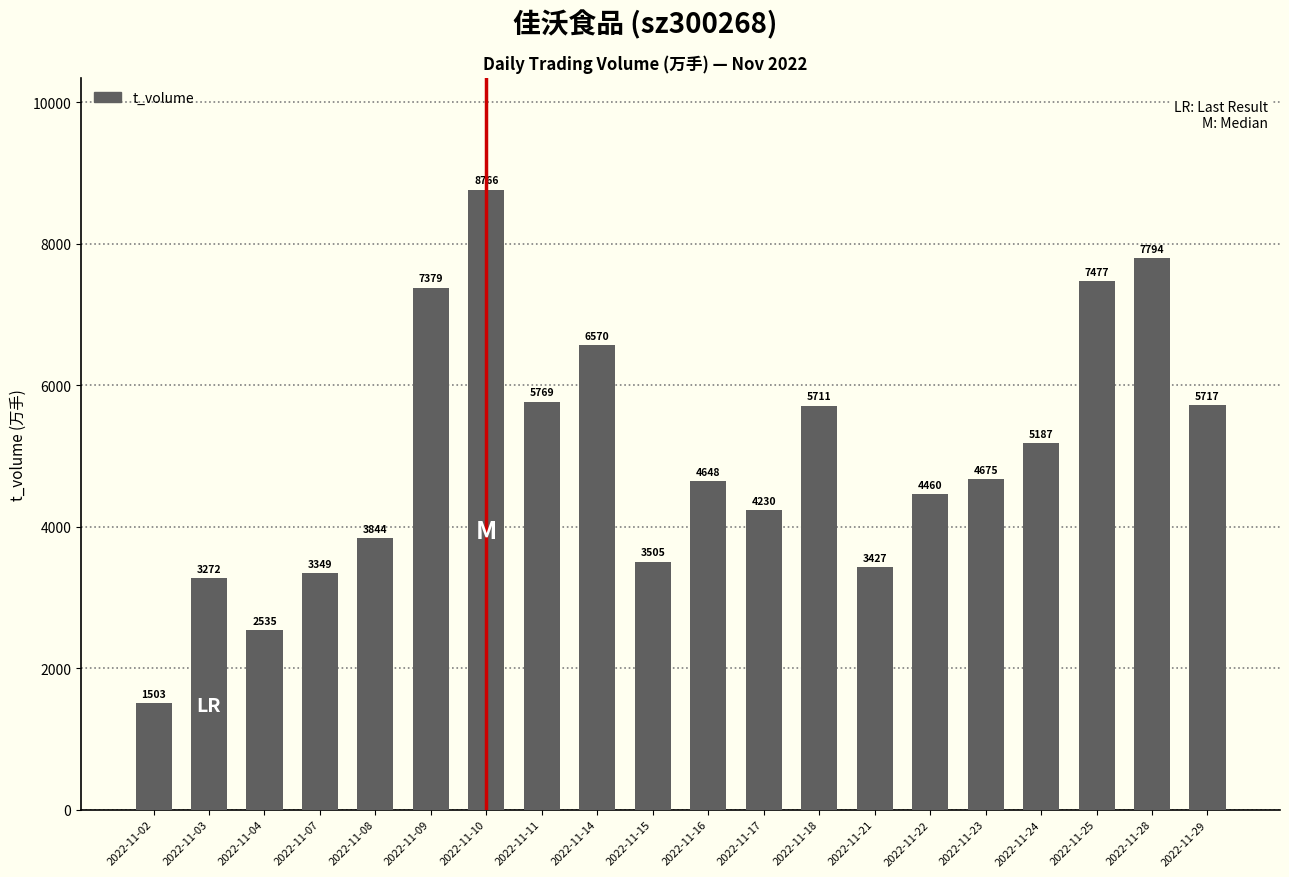

Does the chart contain stacked bars?

No